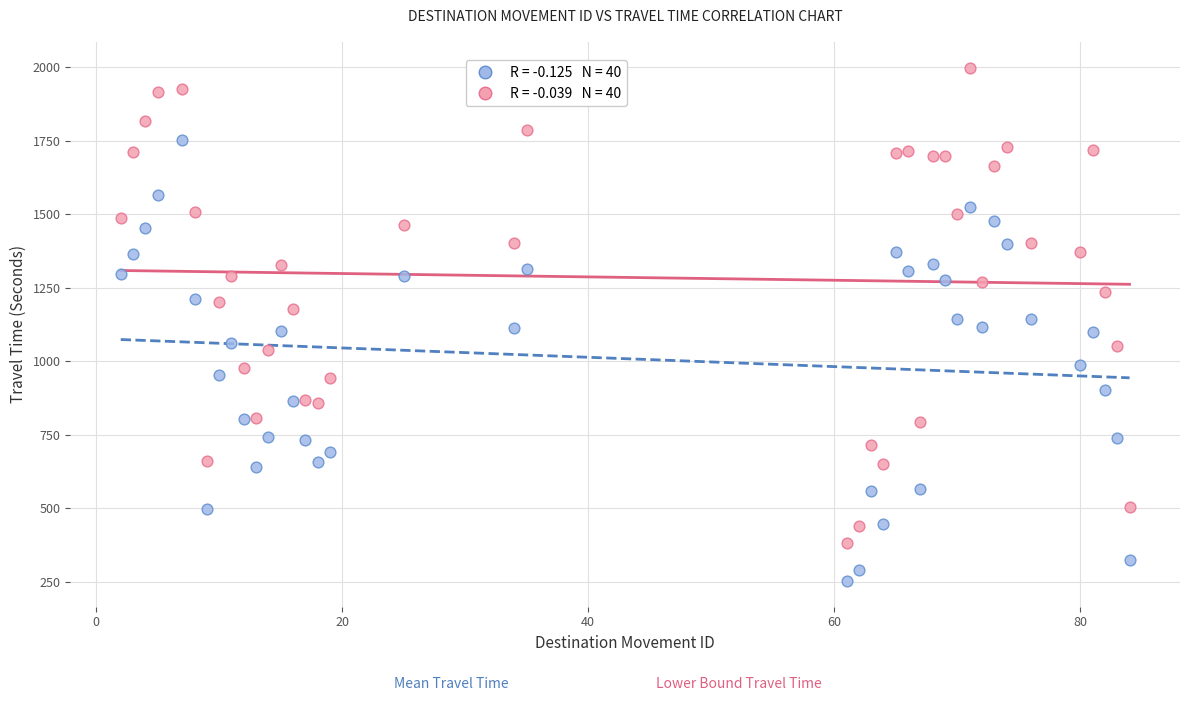

Across all data points, what is the range of Y values (max minus min)?

1746